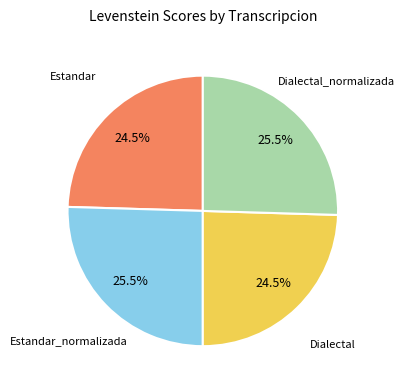

How many slices are in this pie chart?

4